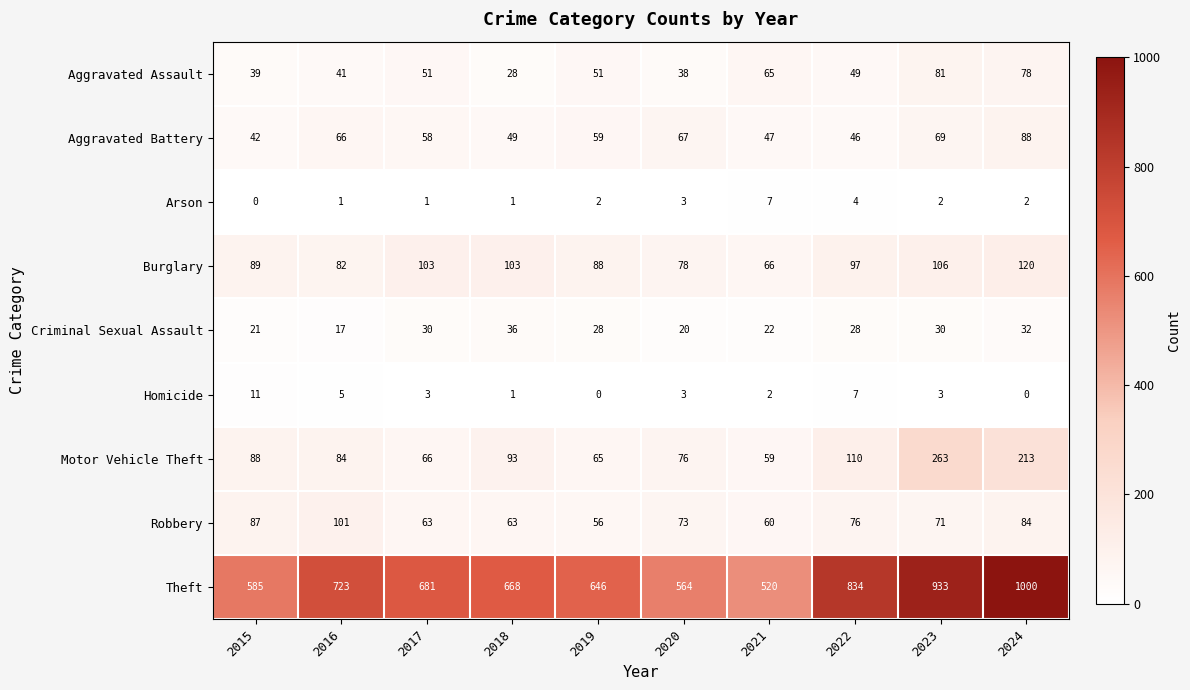

How many data points does each series have?

10